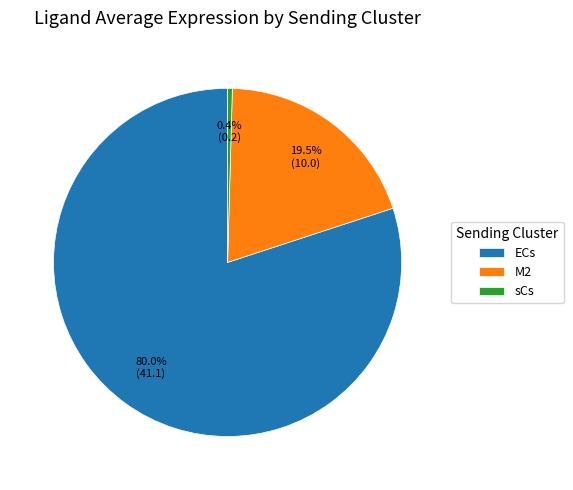

Does ECs account for over 50% of the chart?

Yes